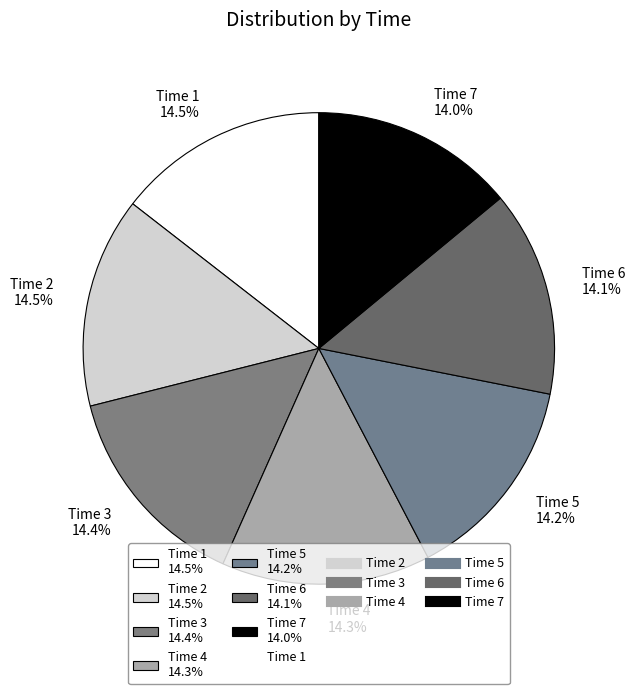

What is the ratio of the value at Time 1 14.5% to the value at Time 4 14.3%?

1.0